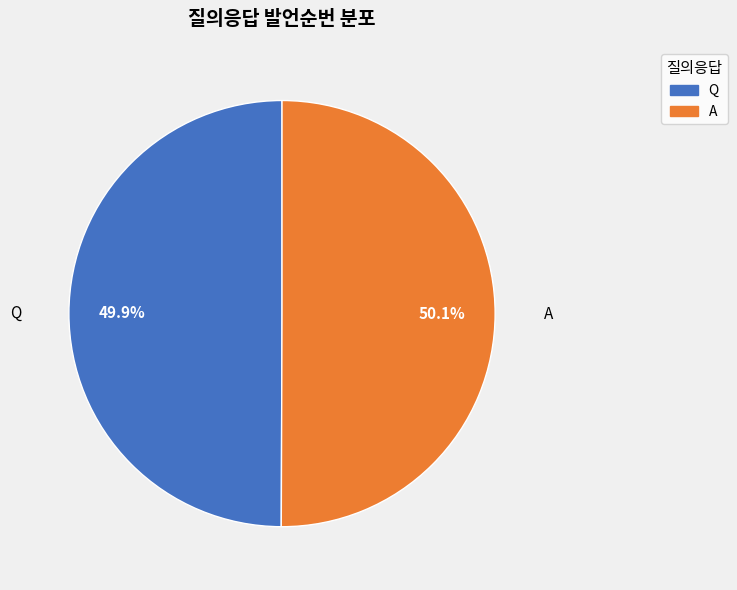

Combined, do A and Q account for over 50%?

Yes